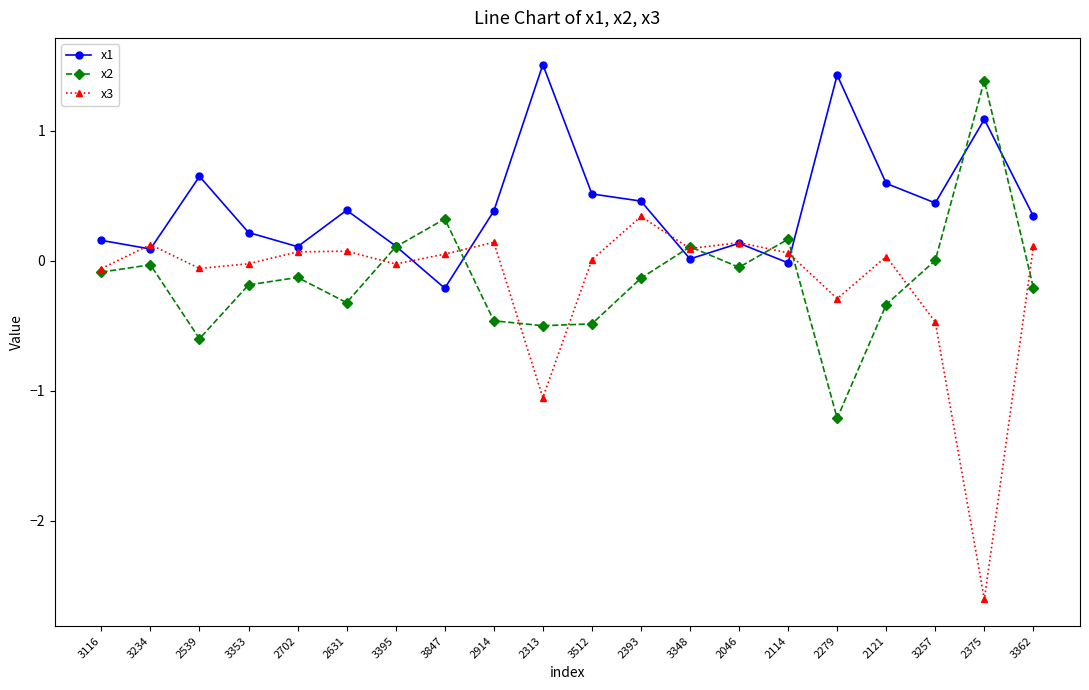

What is the minimum value shown in the chart?

-2.6